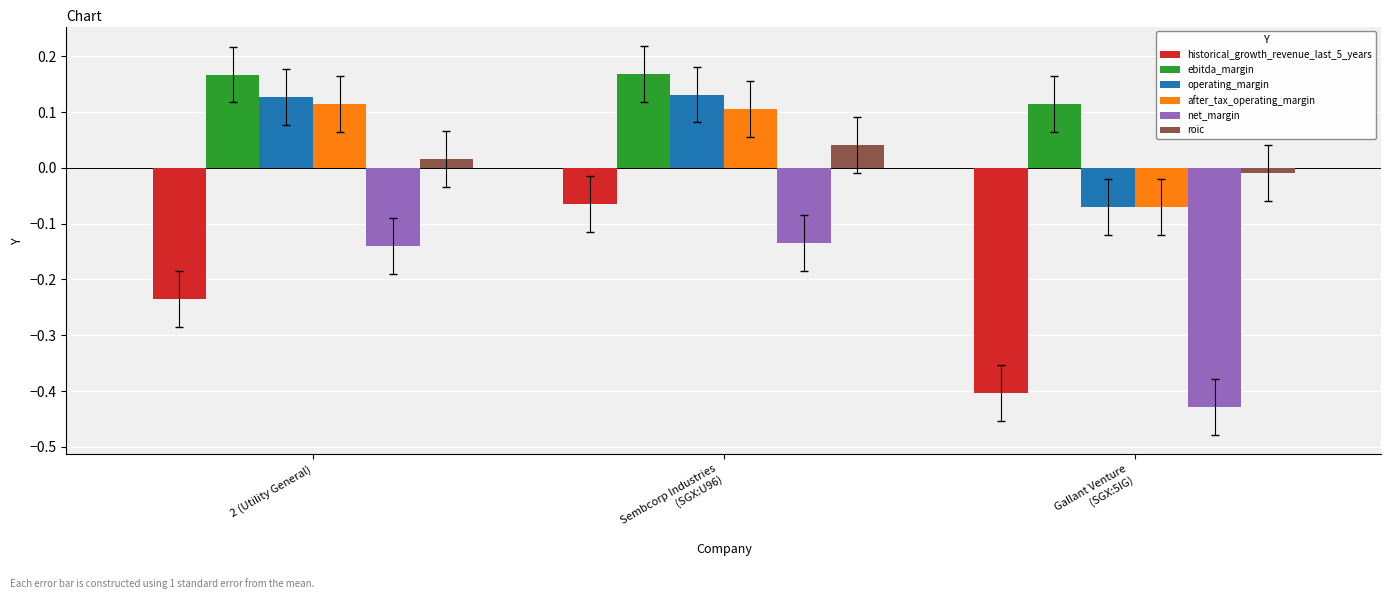

How many data points does each series have?

3